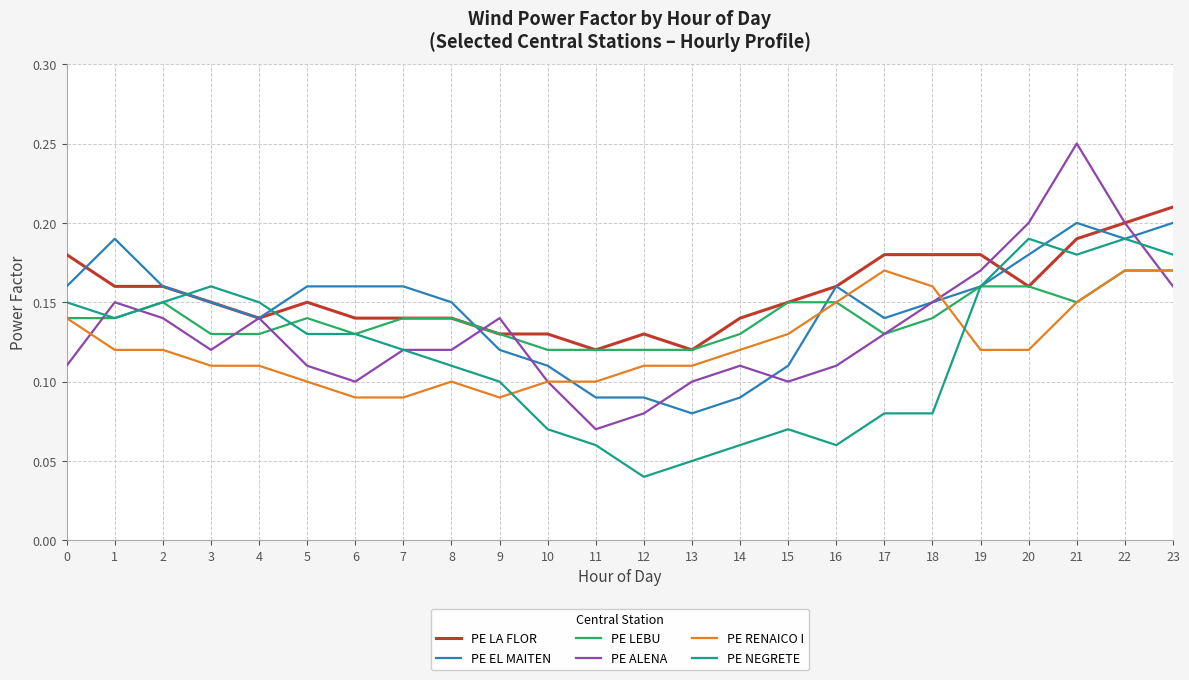

Is the value of PE ALENA at 11 greater than the value of PE NEGRETE at 12?

Yes